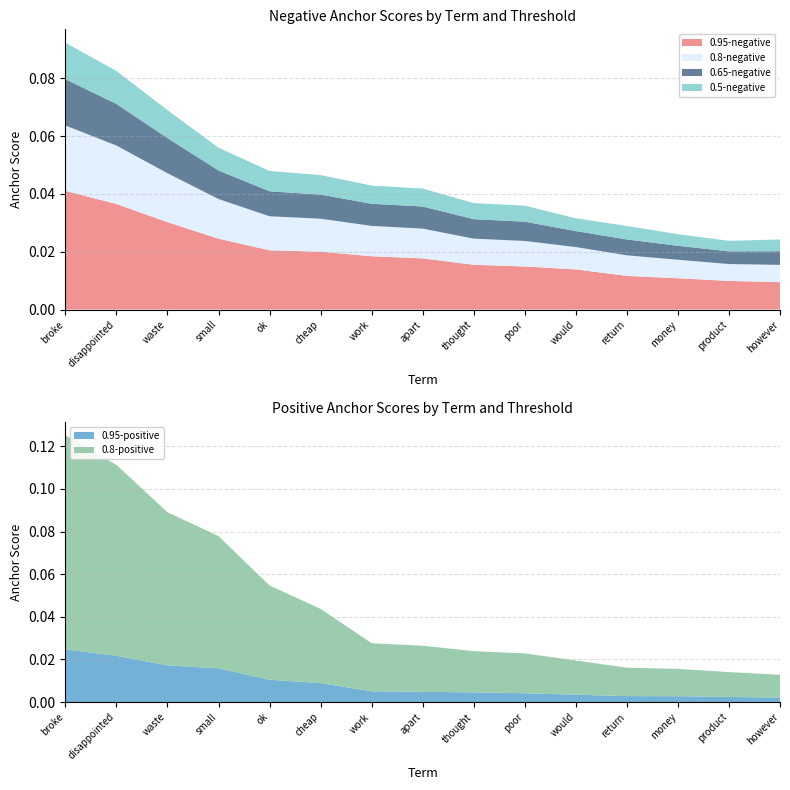

Reading left to right, what are all the values shown in this chart?

0.95-negative: 0.0	0.0	0.0	0.0	0.0	0.0	0.0	0.0	0.0	0.0	0.0	0.0	0.0	0.0	0.0
0.8-negative: 0.0	0.0	0.0	0.0	0.0	0.0	0.0	0.0	0.0	0.0	0.0	0.0	0.0	0.0	0.0
0.65-negative: 0.0	0.0	0.0	0.0	0.0	0.0	0.0	0.0	0.0	0.0	0.0	0.0	0.0	0.0	0.0
0.5-negative: 0.0	0.0	0.0	0.0	0.0	0.0	0.0	0.0	0.0	0.0	0.0	0.0	0.0	0.0	0.0
0.95-positive: 0.0	0.0	0.0	0.0	0.0	0.0	0.0	0.0	0.0	0.0	0.0	0.0	0.0	0.0	0.0
0.8-positive: 0.1	0.1	0.1	0.1	0.0	0.0	0.0	0.0	0.0	0.0	0.0	0.0	0.0	0.0	0.0